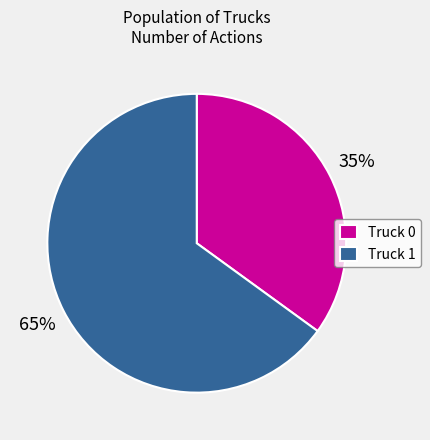

What is the ratio of the value at Truck 0 to the value at Truck 1?

0.5